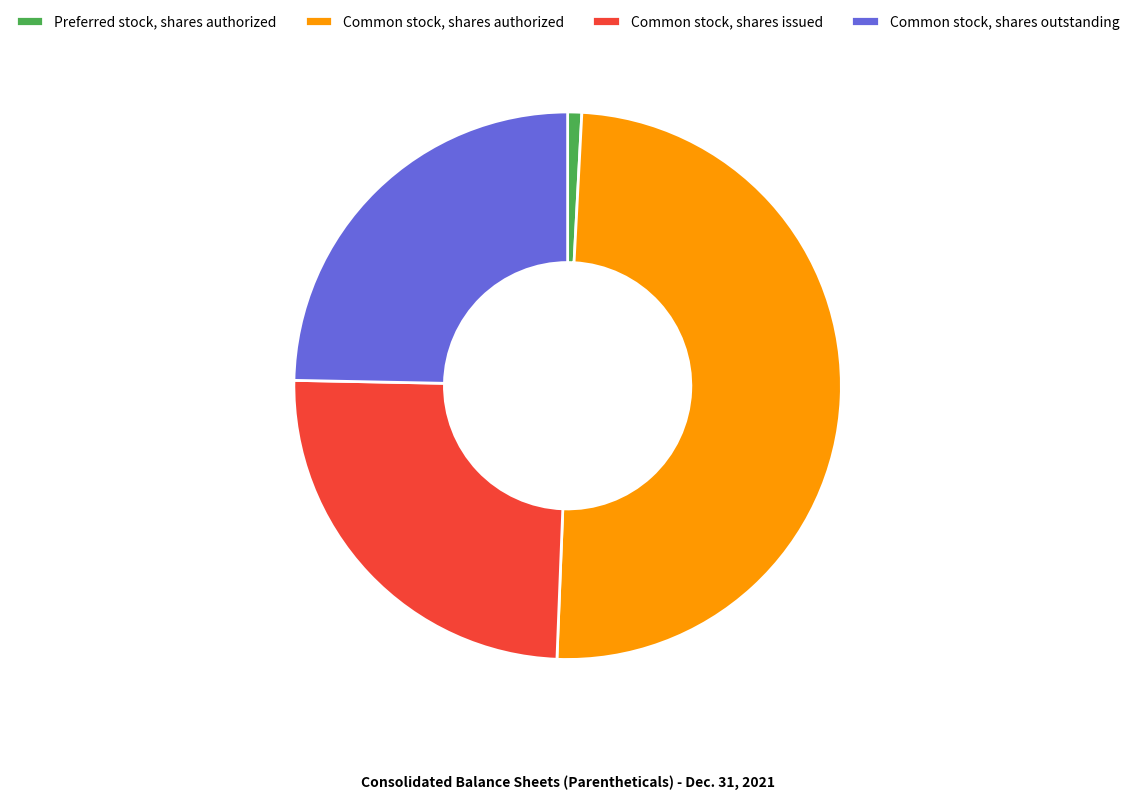

Which category has the smallest portion of the pie?

Preferred stock, shares authorized